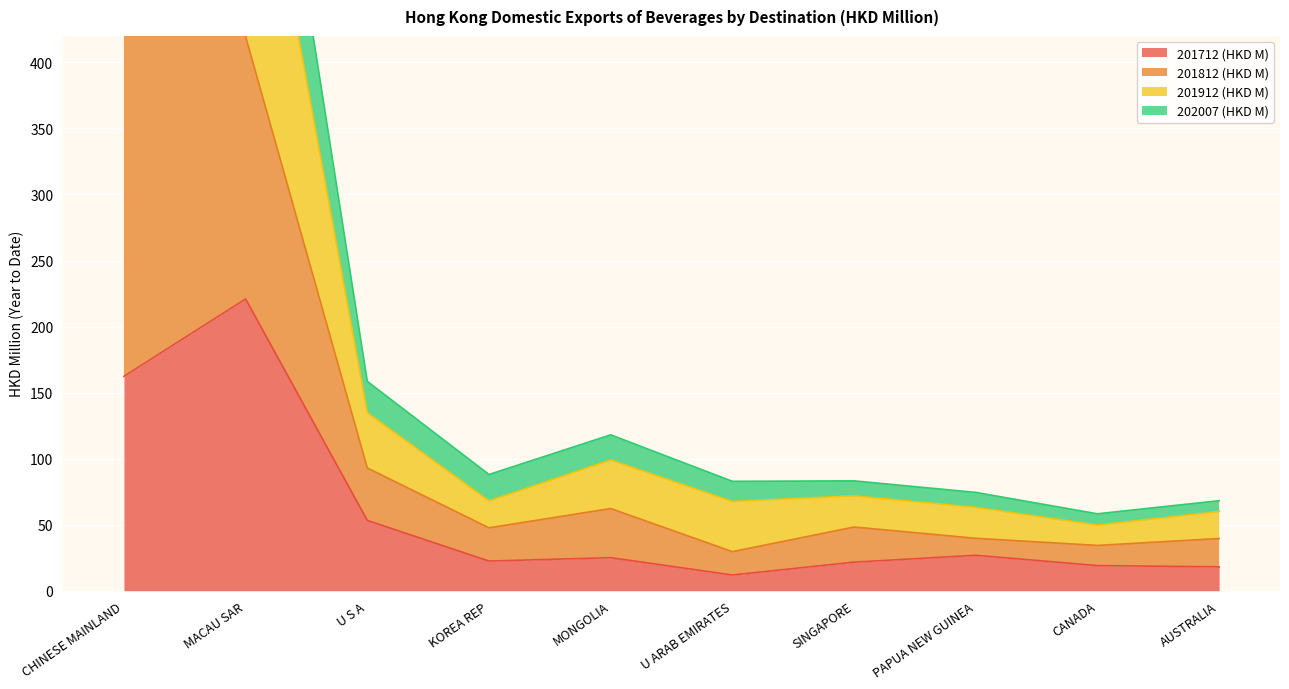

The value of 201712 (HKD M) at SINGAPORE is 8.7. True or false?

False